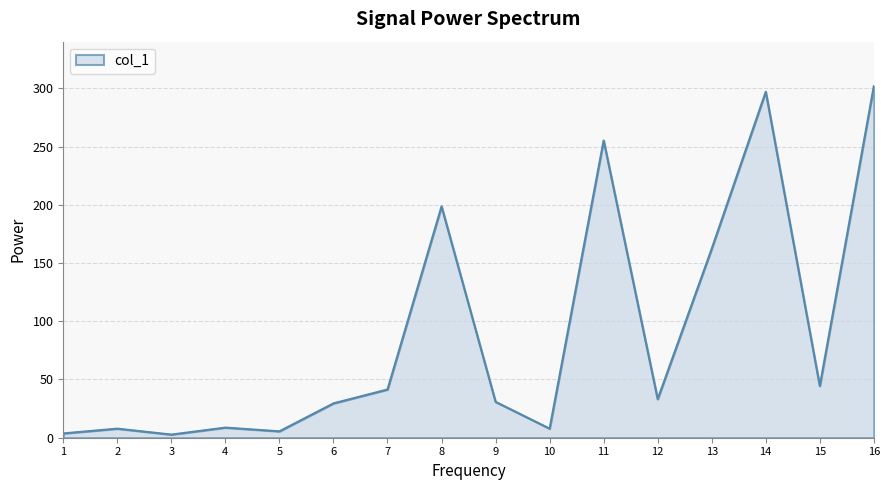

Does the chart display data point markers on the line(s)?

No